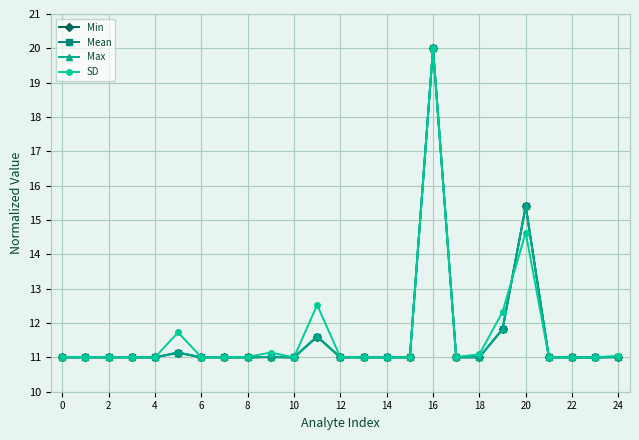

What is the maximum value for Max?

20.0